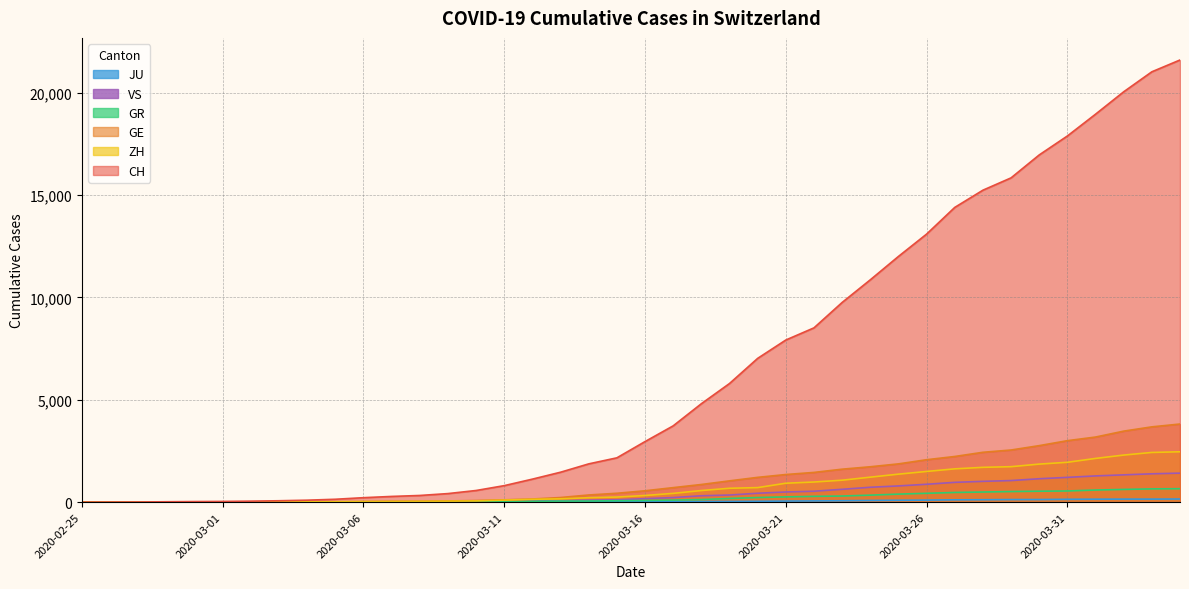

Read the ZH value at 2020-02-28.

2